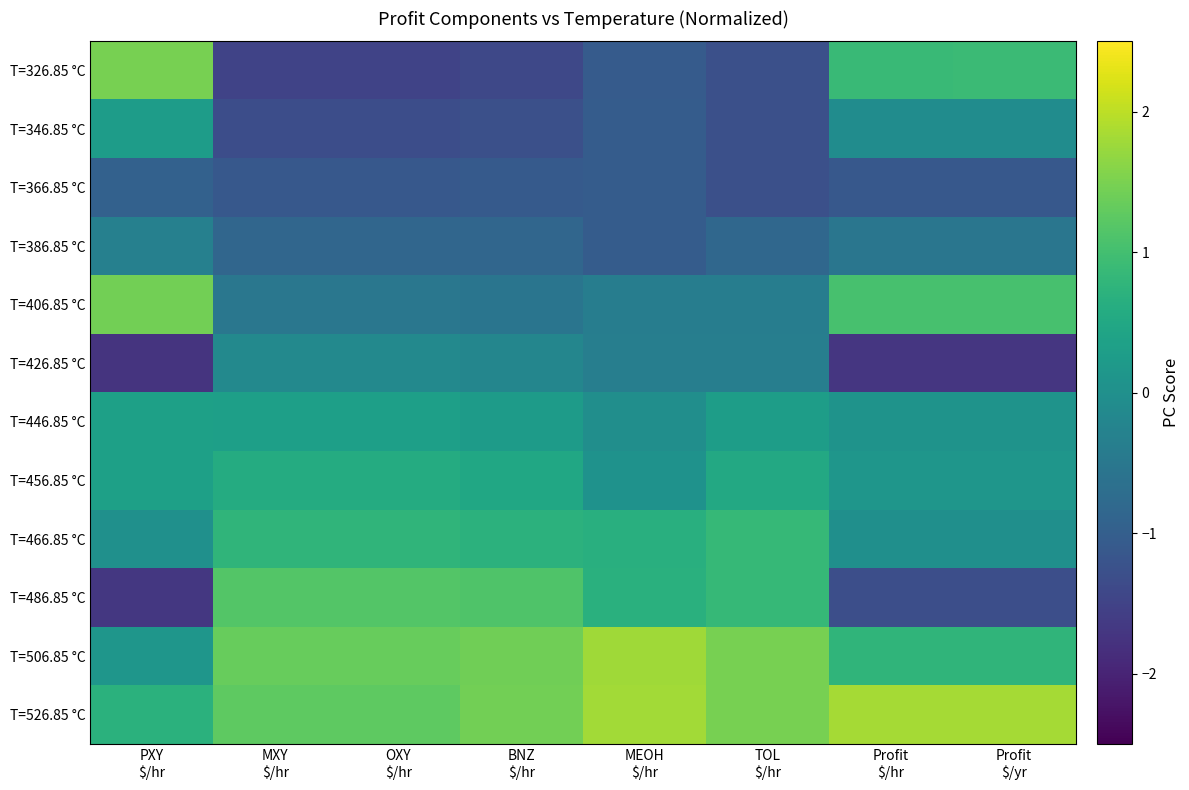

How many series are shown in this chart?

12